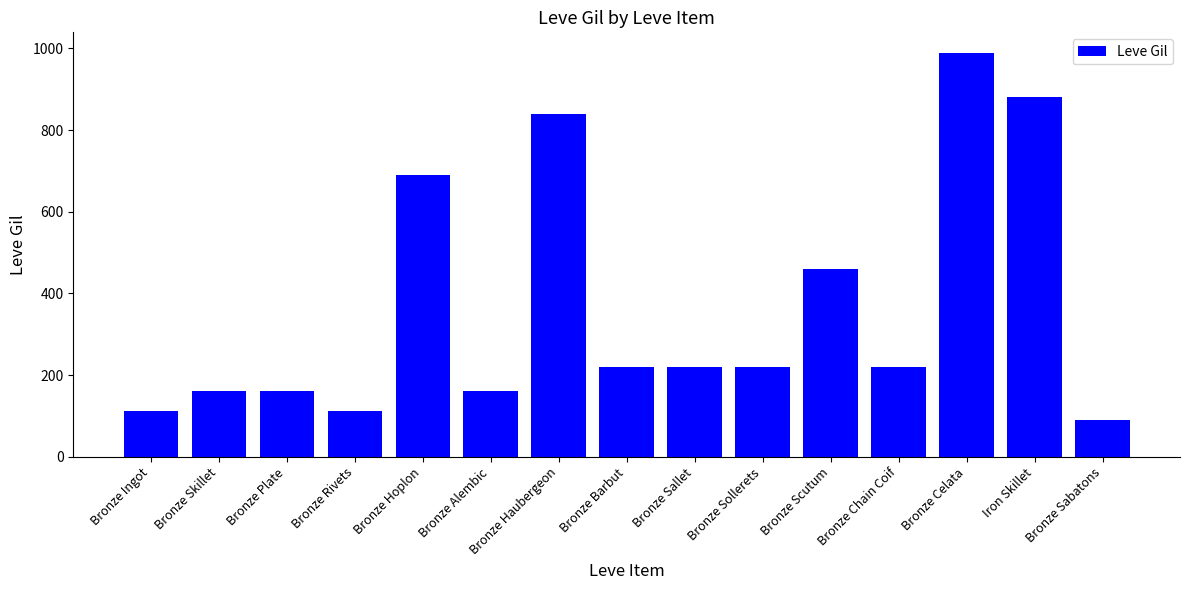

What is the difference between the maximum and minimum values?

900